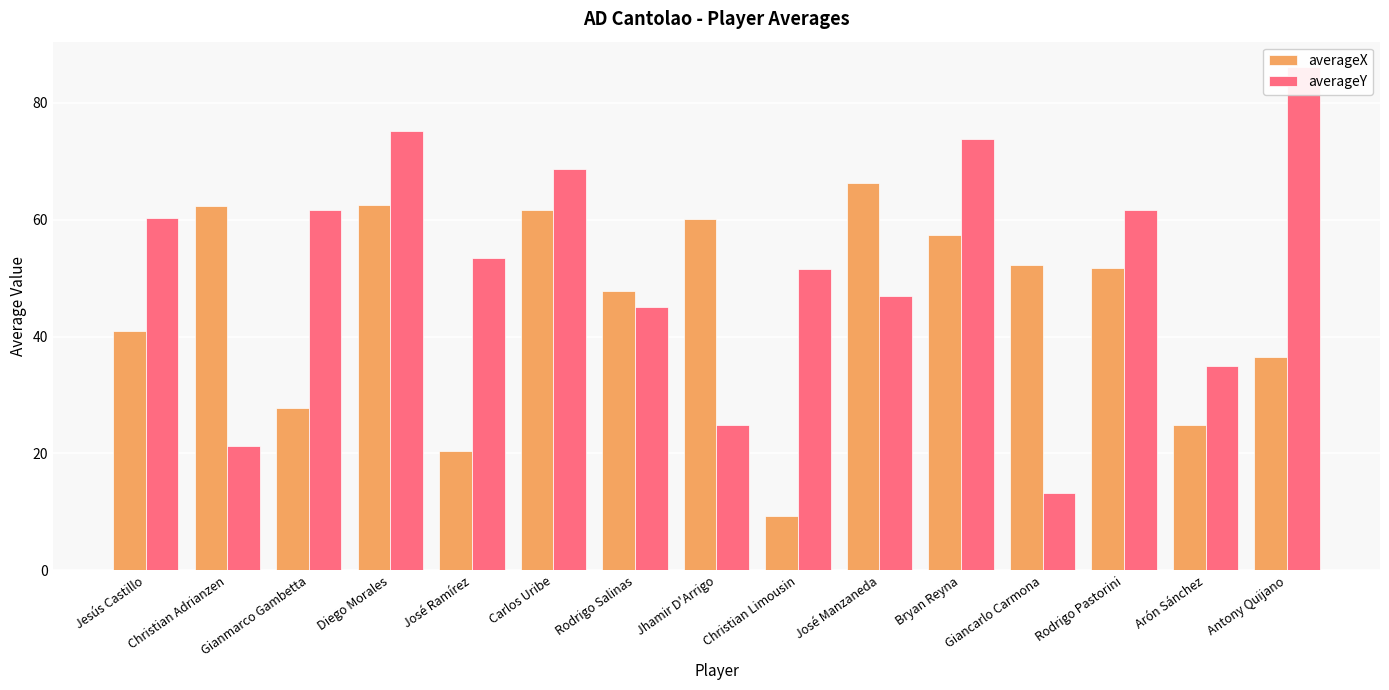

List the series in order of their peak value, lowest first.

averageX, averageY